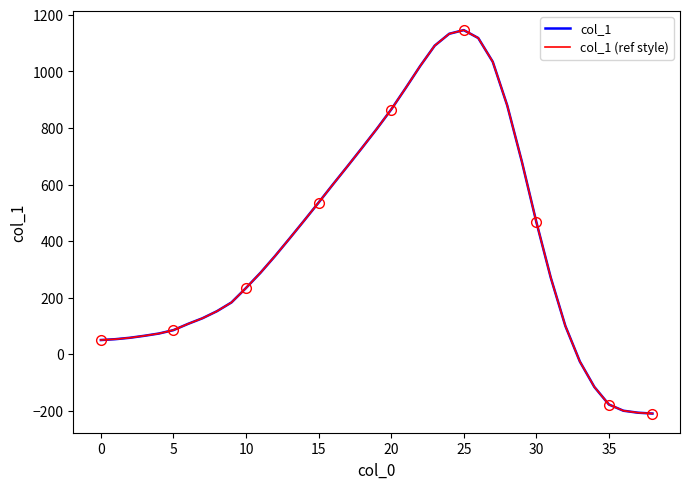

Is it true that col_1 (ref style) equals 234 at 10?

True